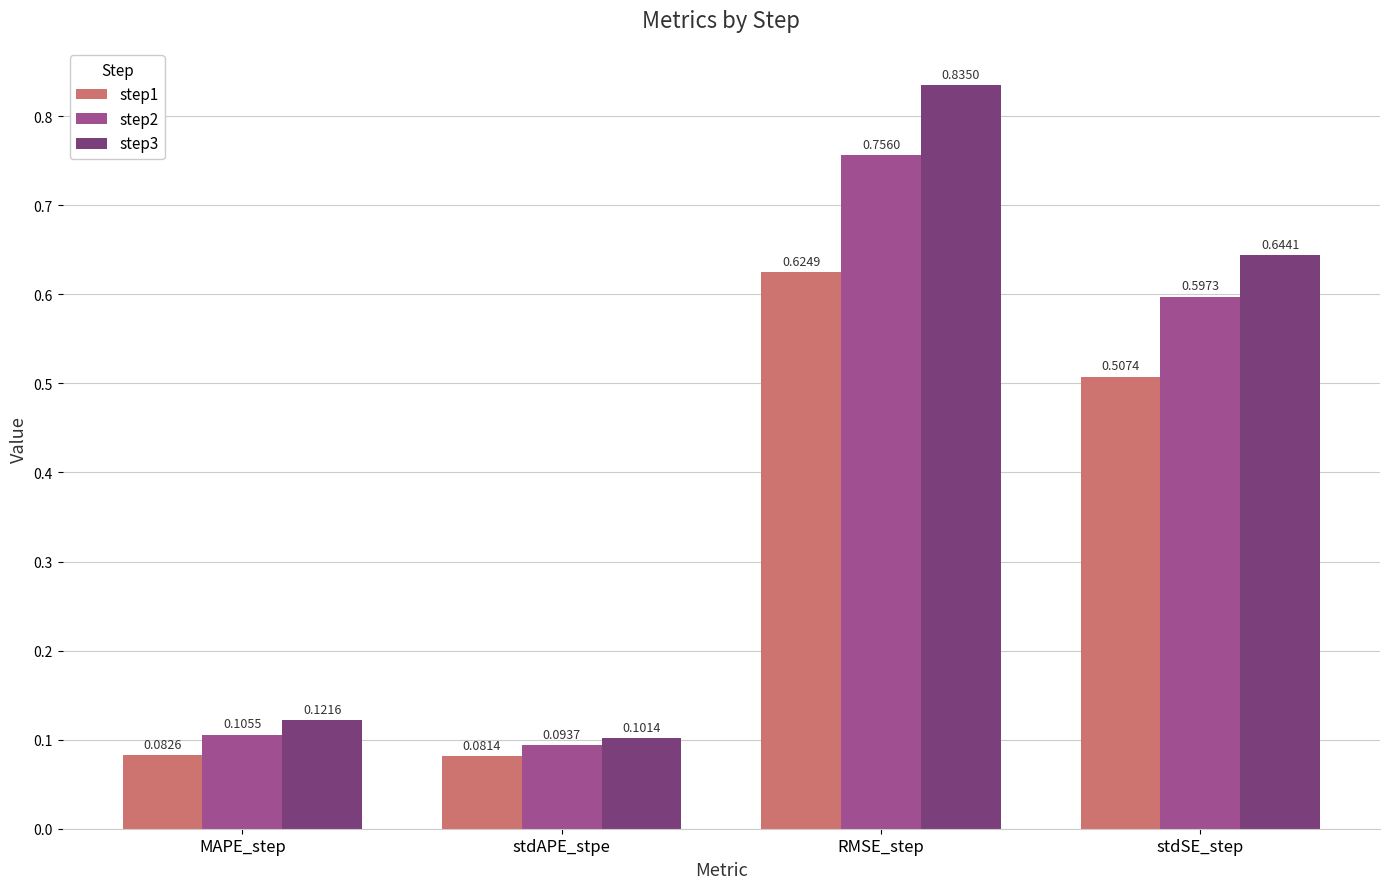

List the series in order of their overall mean, highest first.

step3, step2, step1